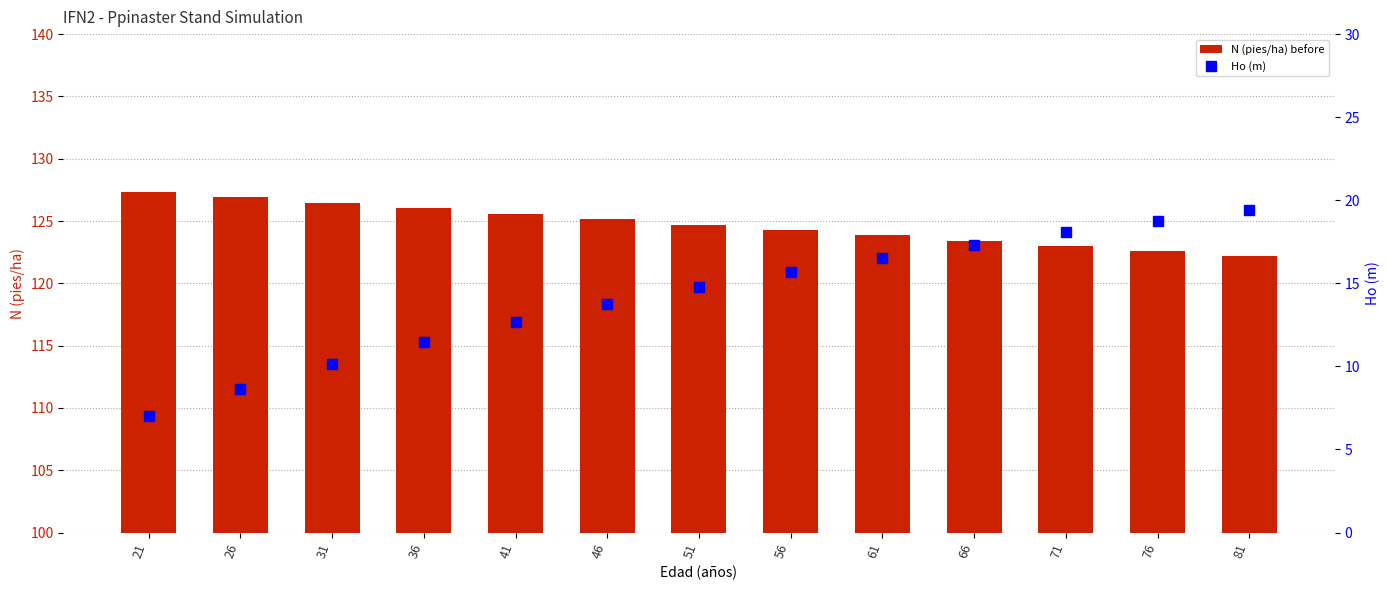

What are all the series names shown in the legend?

N (pies/ha) before, Ho (m)